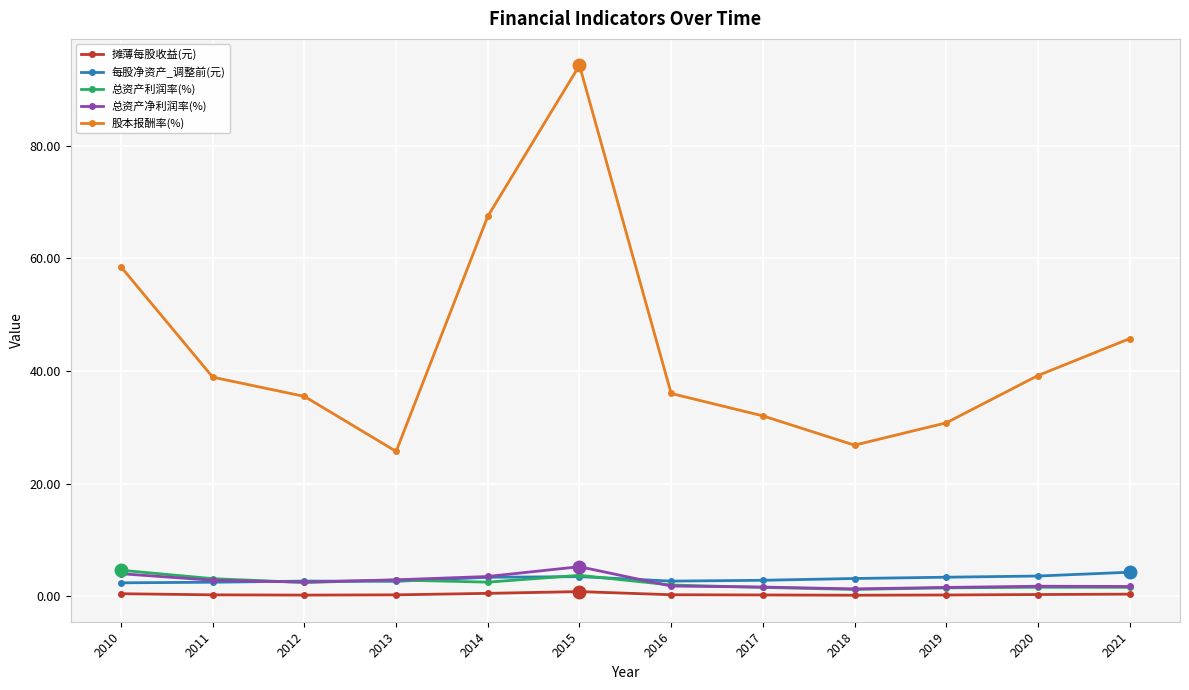

Which category has the highest value across all series?

2015